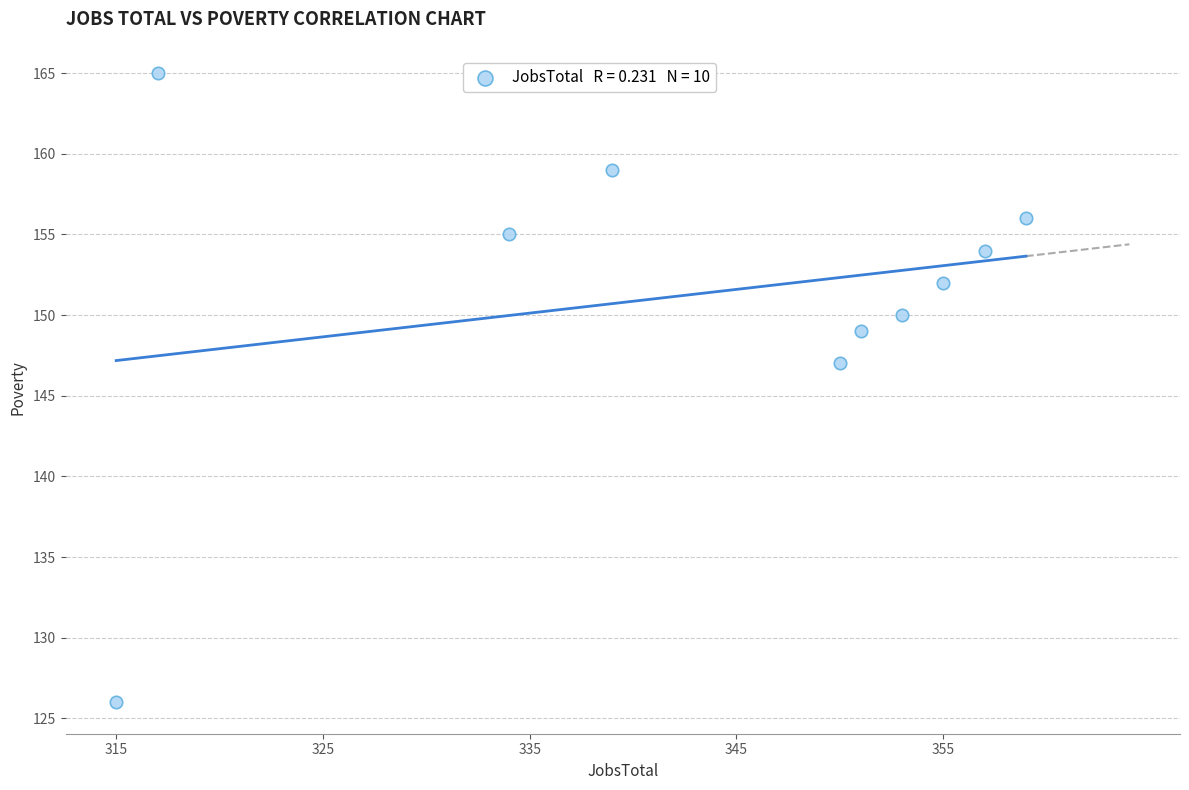

What Y value in the scatter plot is closest to 145?

147